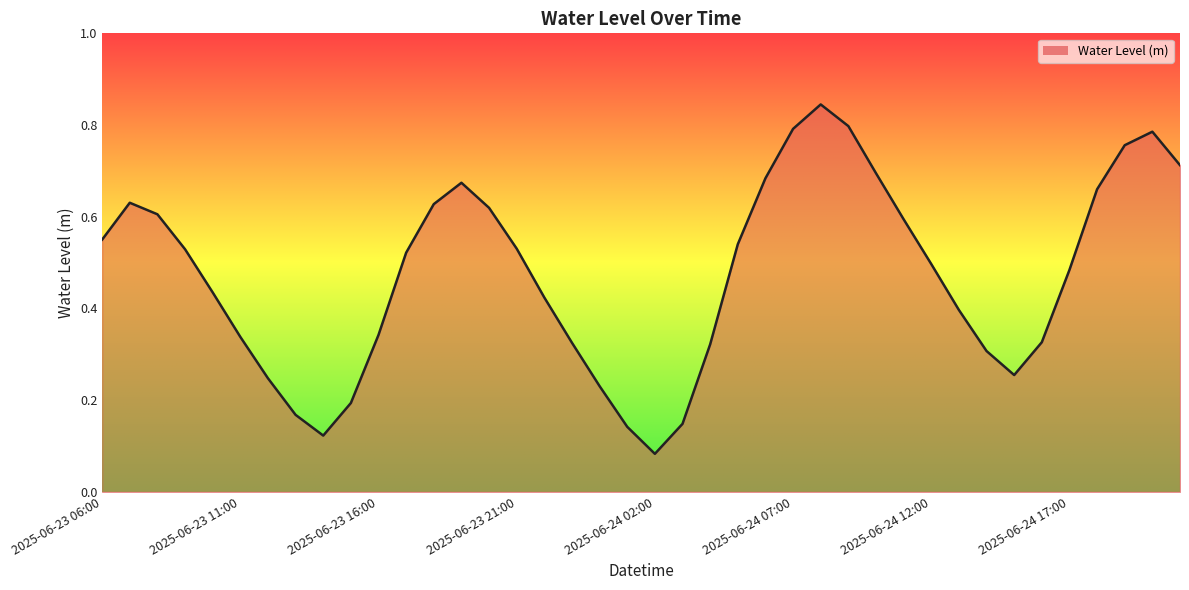

Which label corresponds to the smallest value in the chart?

2025-06-24 02:00